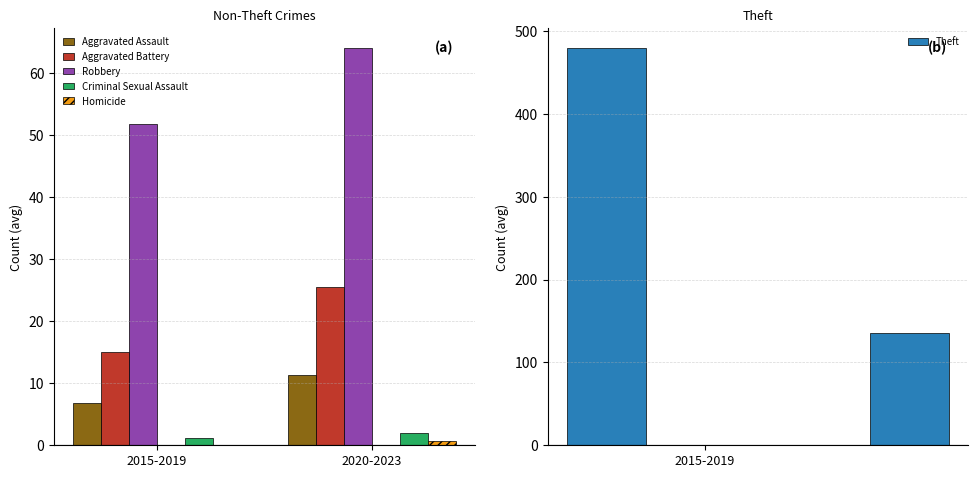

True or false: Homicide has a value of -0.5 at 2015-2019.

False